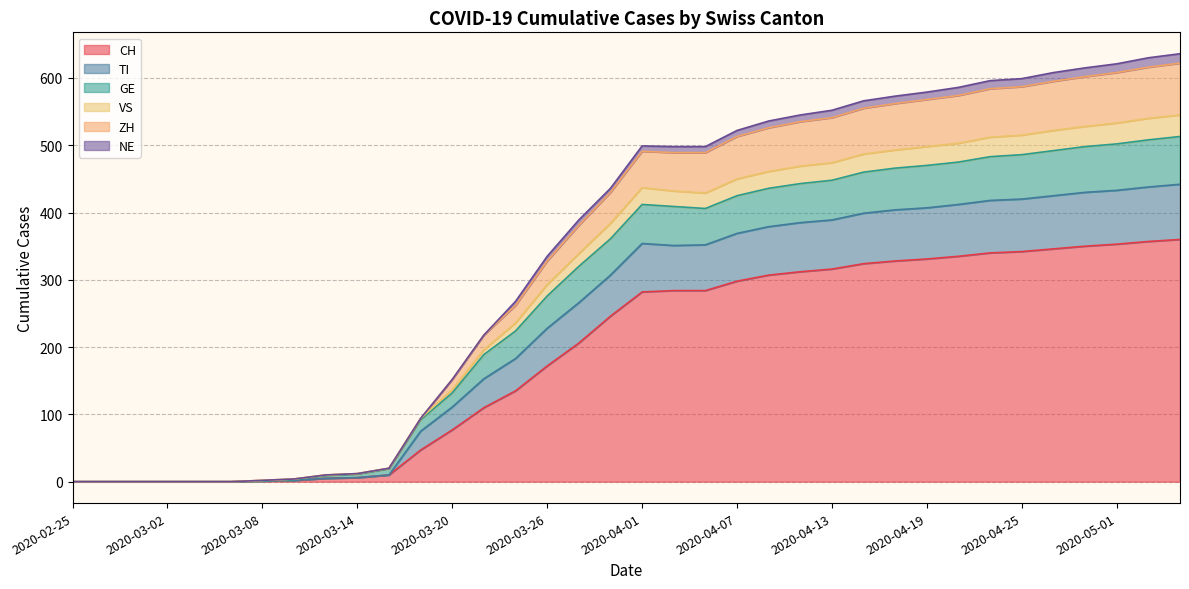

True or false: GE has a value of 80 at 2020-04-29.

False